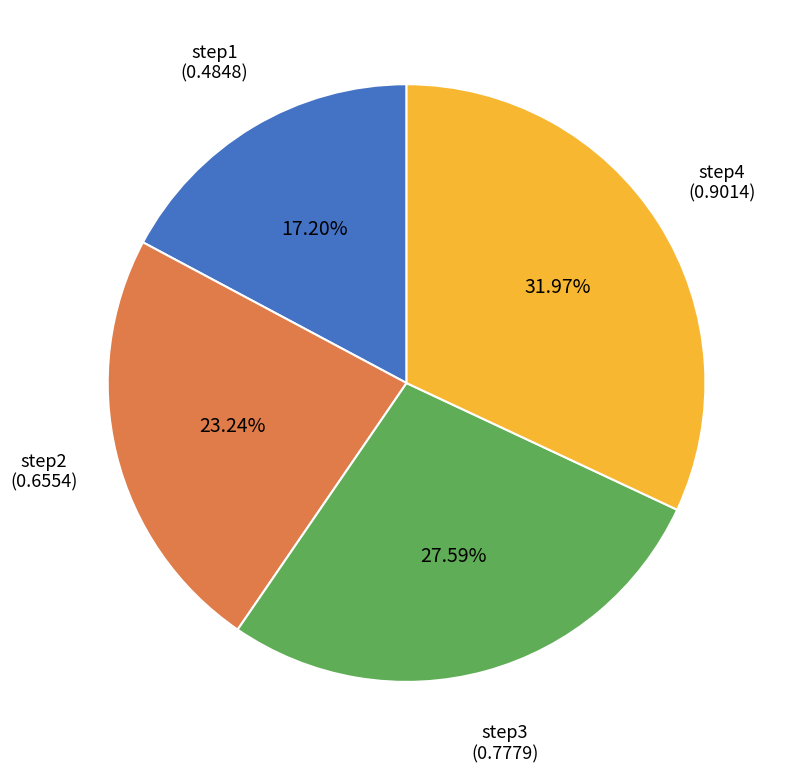

How many slices are in this pie chart?

4